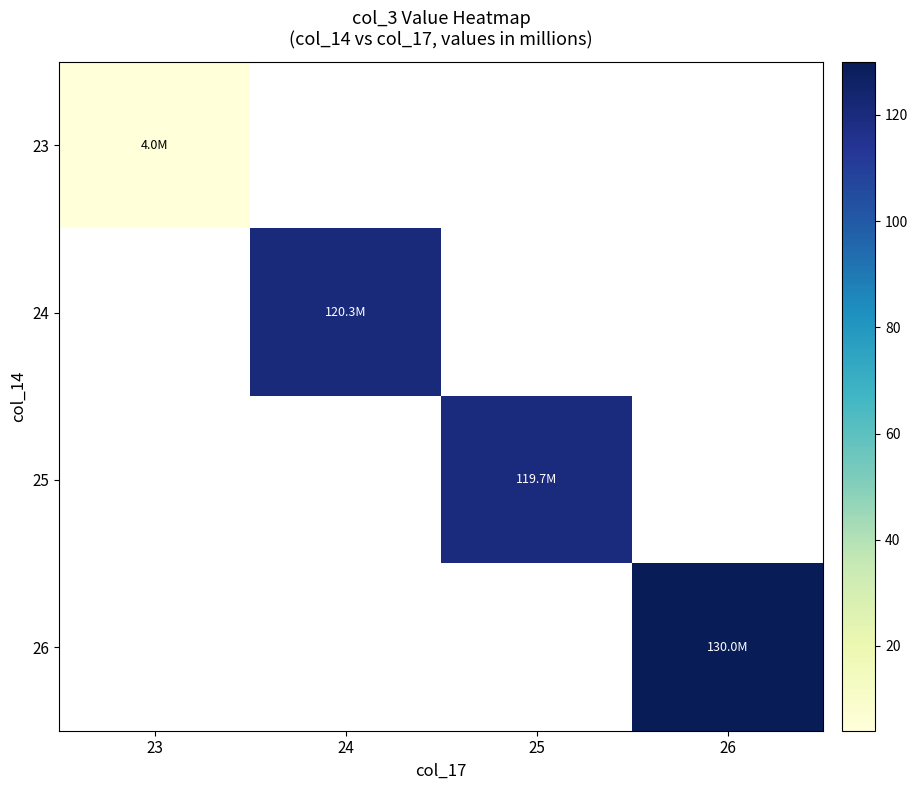

Which label corresponds to the smallest value in the chart?

23